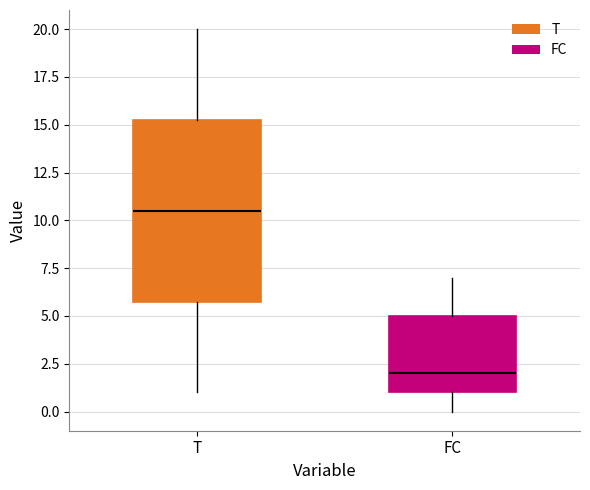

Reading left to right, read every box against the y-axis: the position of its median line, the range the box covers, and the ends of its whiskers. The values are not printed on the chart, so give them approximately, as read against the axis.

T: median 10.5, box 6.0 to 15.5, whiskers 1.0 to 20.0
FC: median 2.0, box 1.0 to 5.0, whiskers 0.0 to 7.0